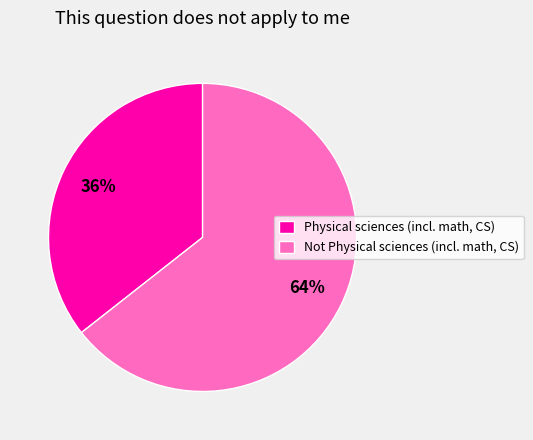

Combined, do Physical sciences (incl. math, CS) and Not Physical sciences (incl. math, CS) account for over 50%?

Yes